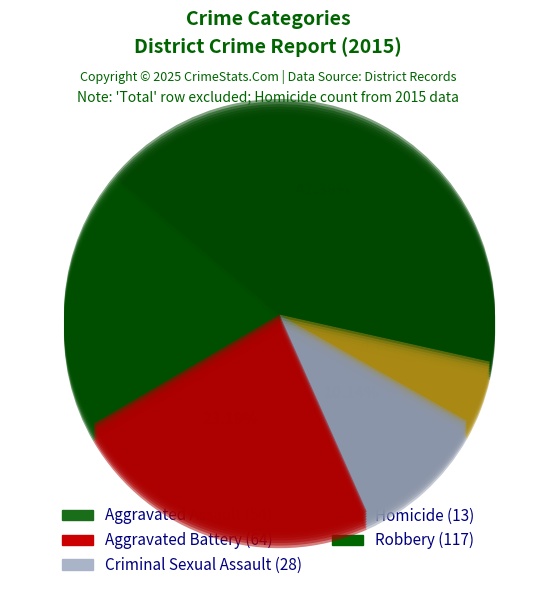

Combined, what portion of the pie is Criminal Sexual Assault and Aggravated Battery?

33.3%